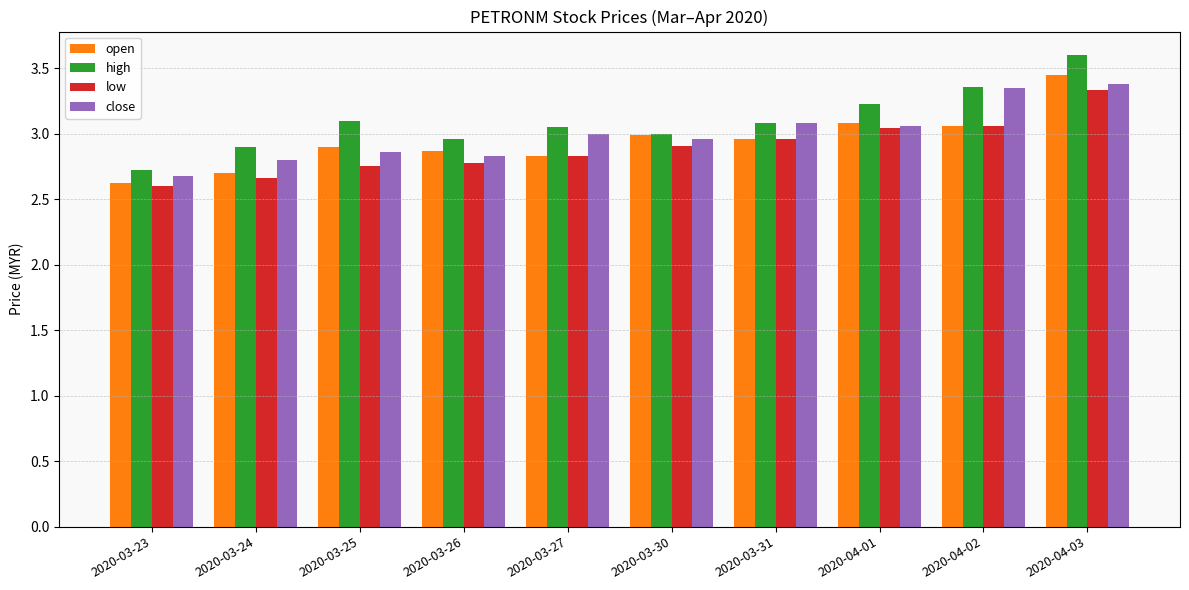

What is the greatest value displayed?

3.6